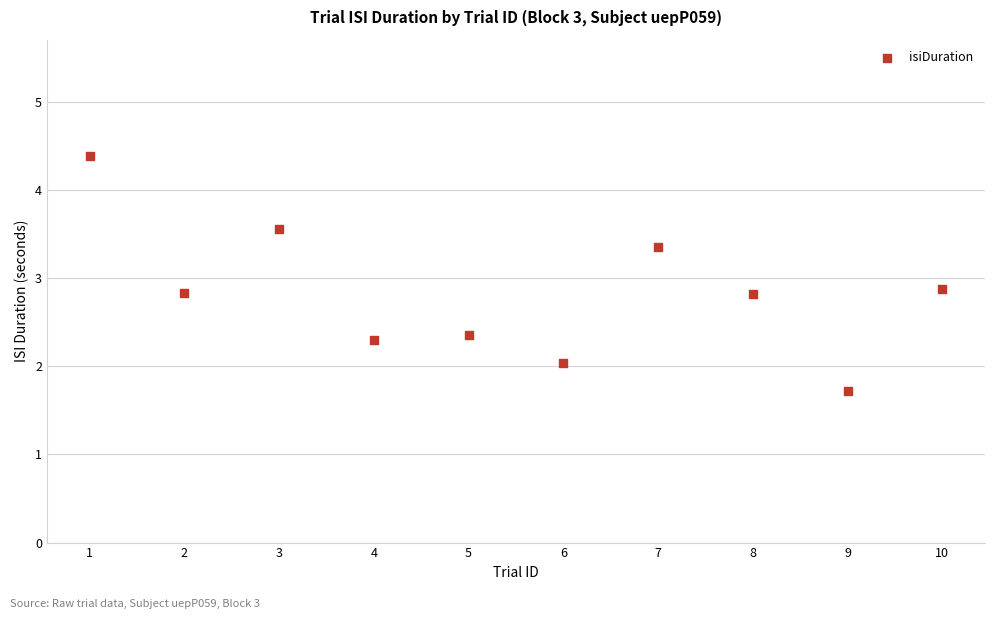

What is the range of Y values (max minus min)?

2.7